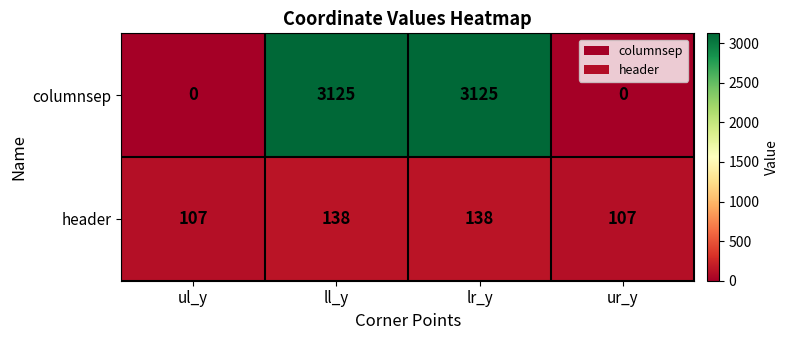

Between ll_y and ur_y, which series saw the biggest shift?

columnsep